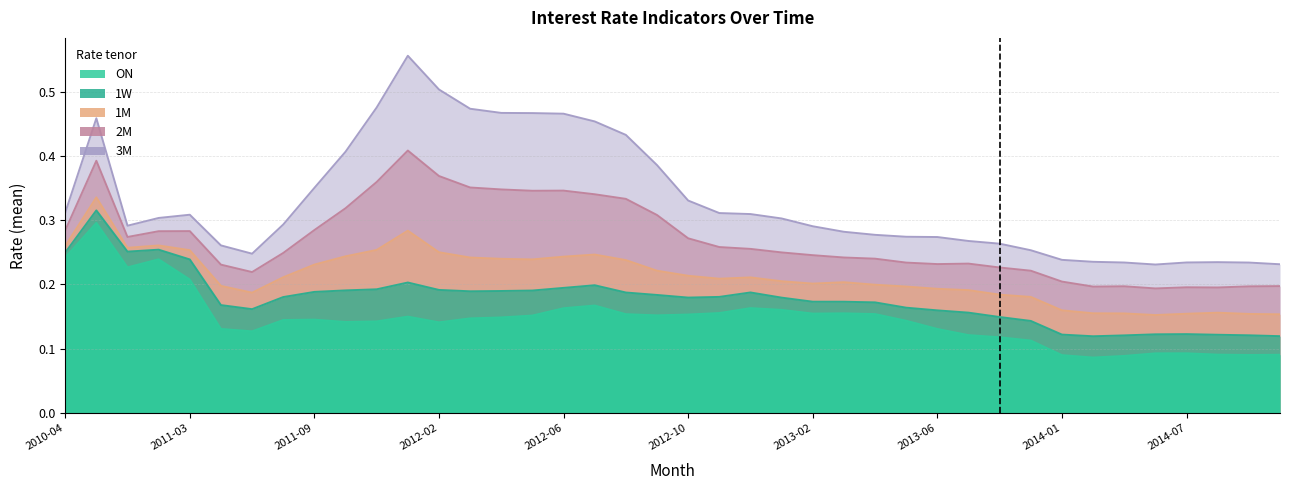

What value does the ON series have at 2012-04?

0.1